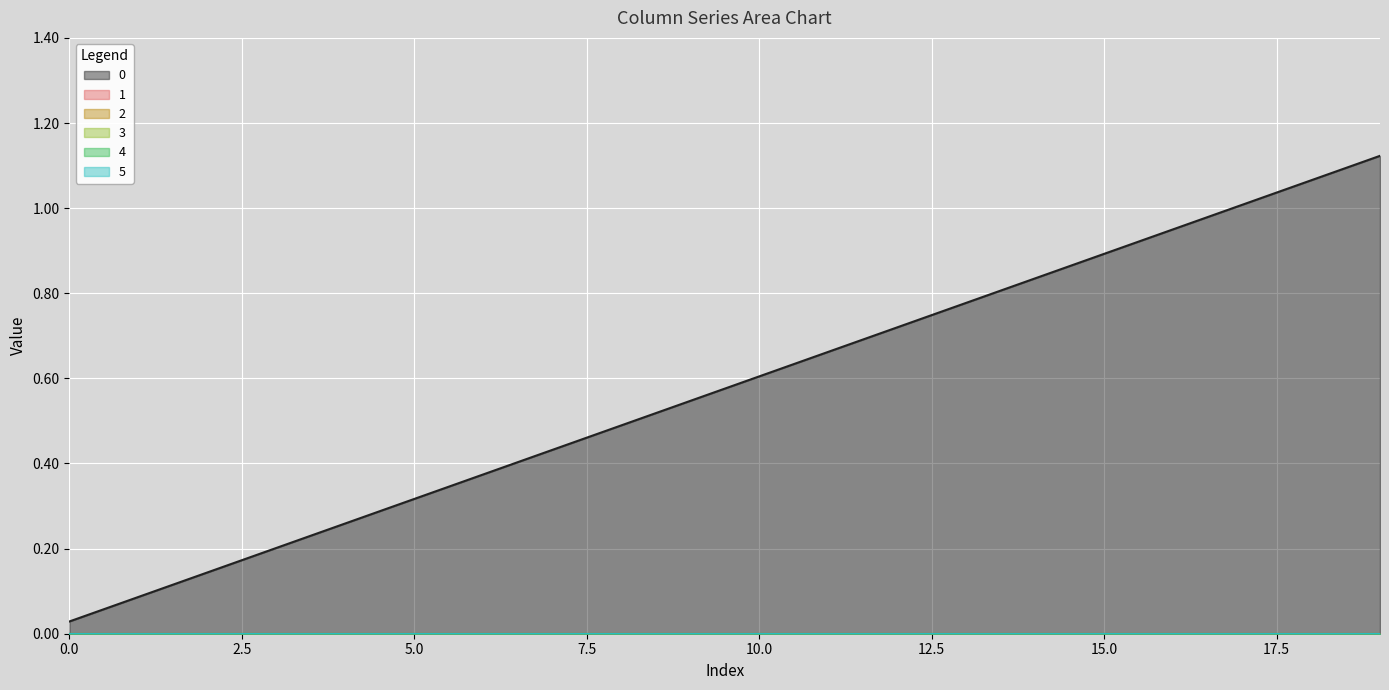

List the labels in order of 3 value, smallest first.

0, 1, 2, 3, 4, 5, 6, 7, 8, 9, 10, 11, 12, 13, 14, 15, 16, 17, 18, 19